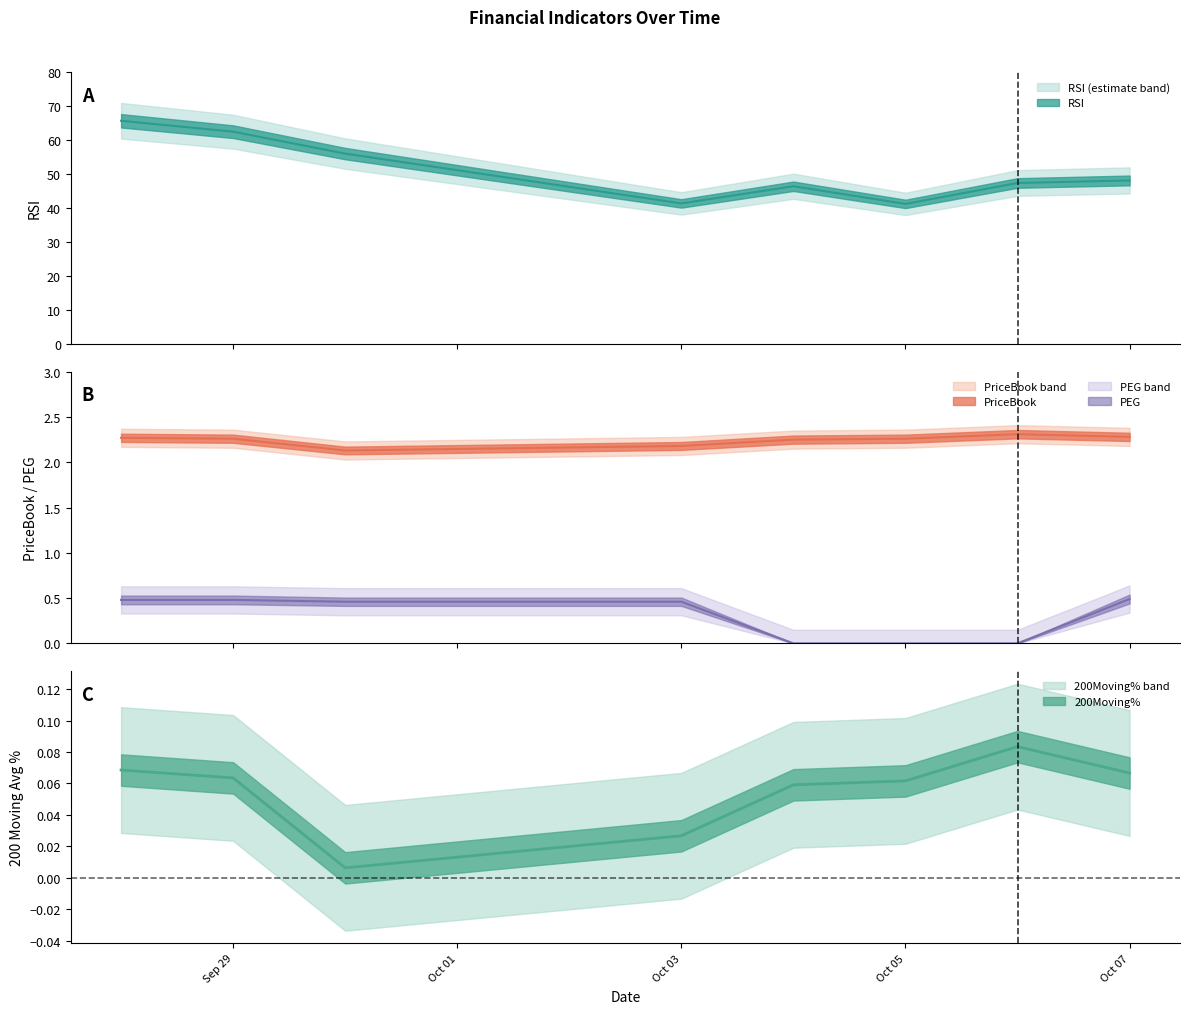

Is this an area chart (filled region under the line)?

No